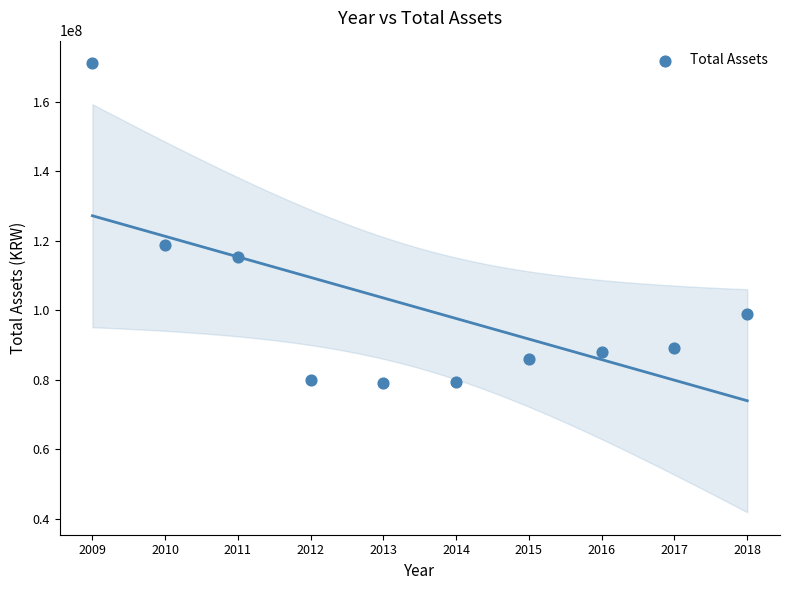

What is the average X value?

2014